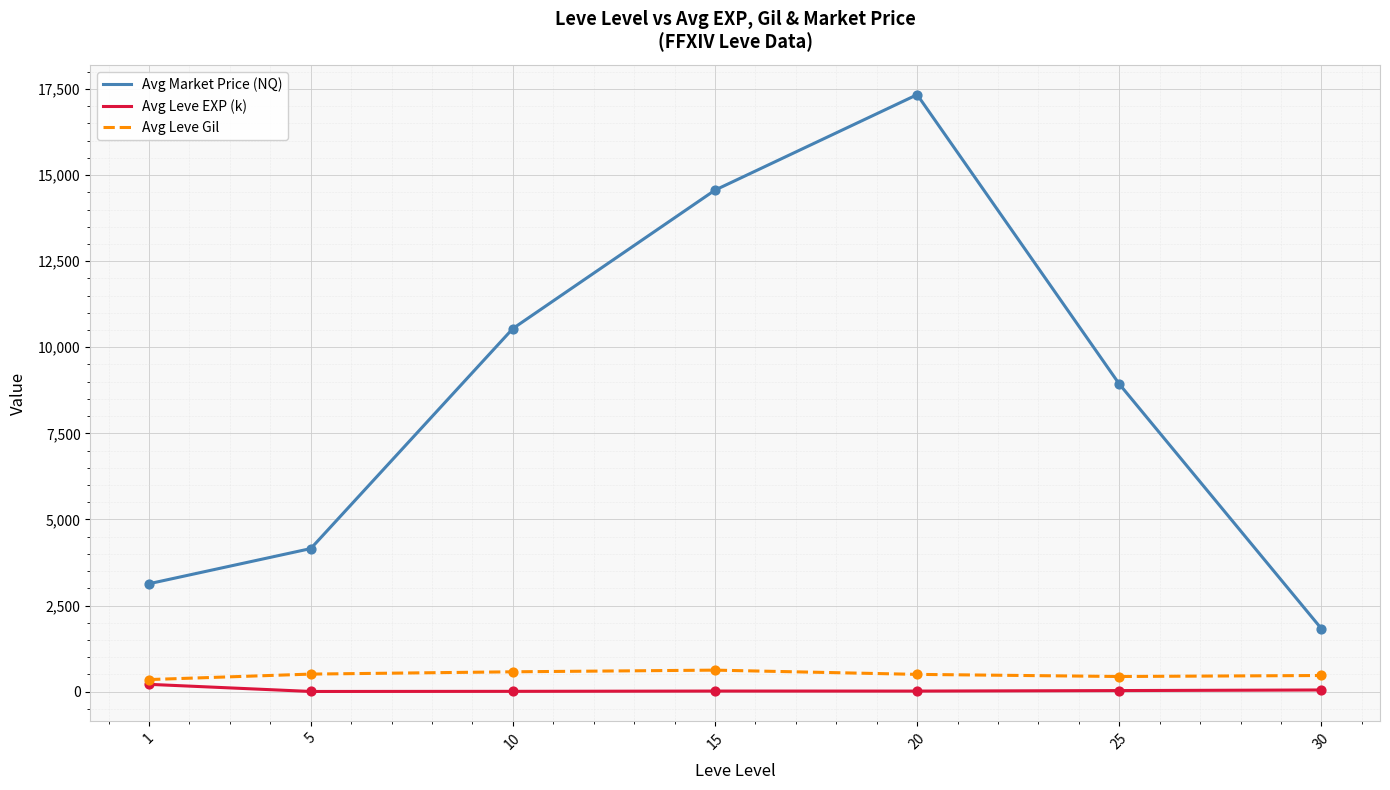

What are all the series names shown in the legend?

Avg Market Price (NQ), Avg Leve EXP (k), Avg Leve Gil